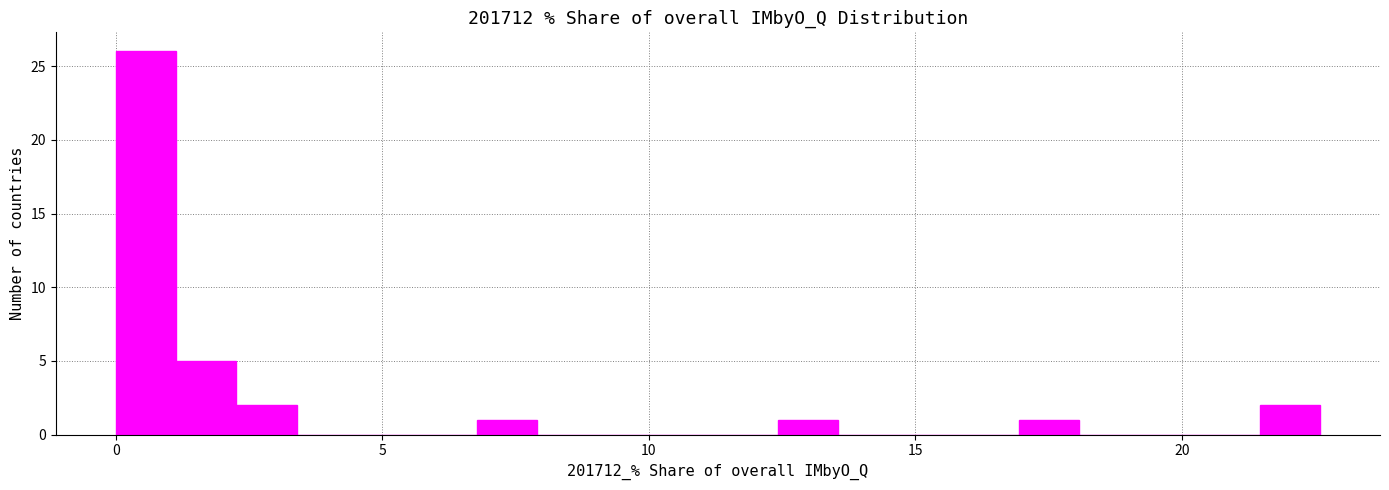

Read against the x-axis, roughly where is the centre of the tallest bar?

0.5